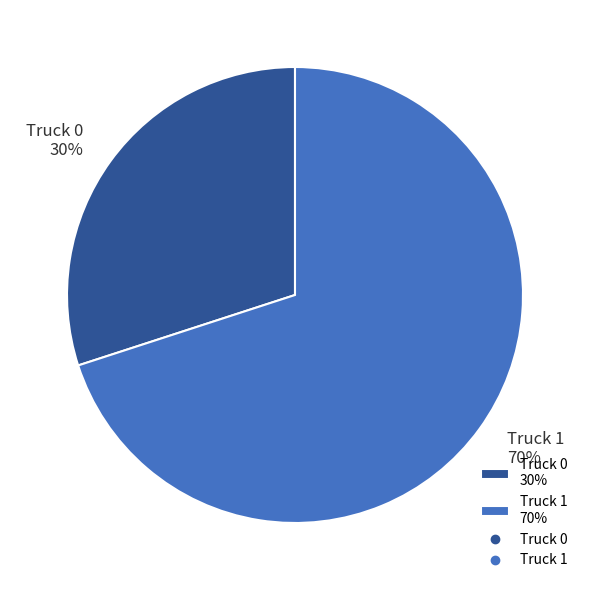

True or false: Truck 0 accounts for 15% of the total.

False